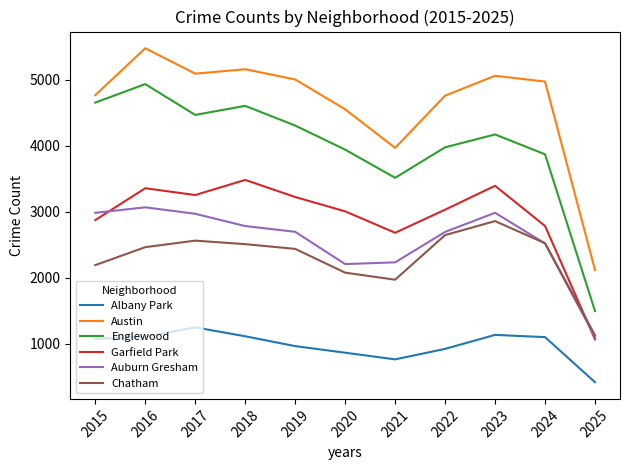

Does the chart display data point markers on the line(s)?

No